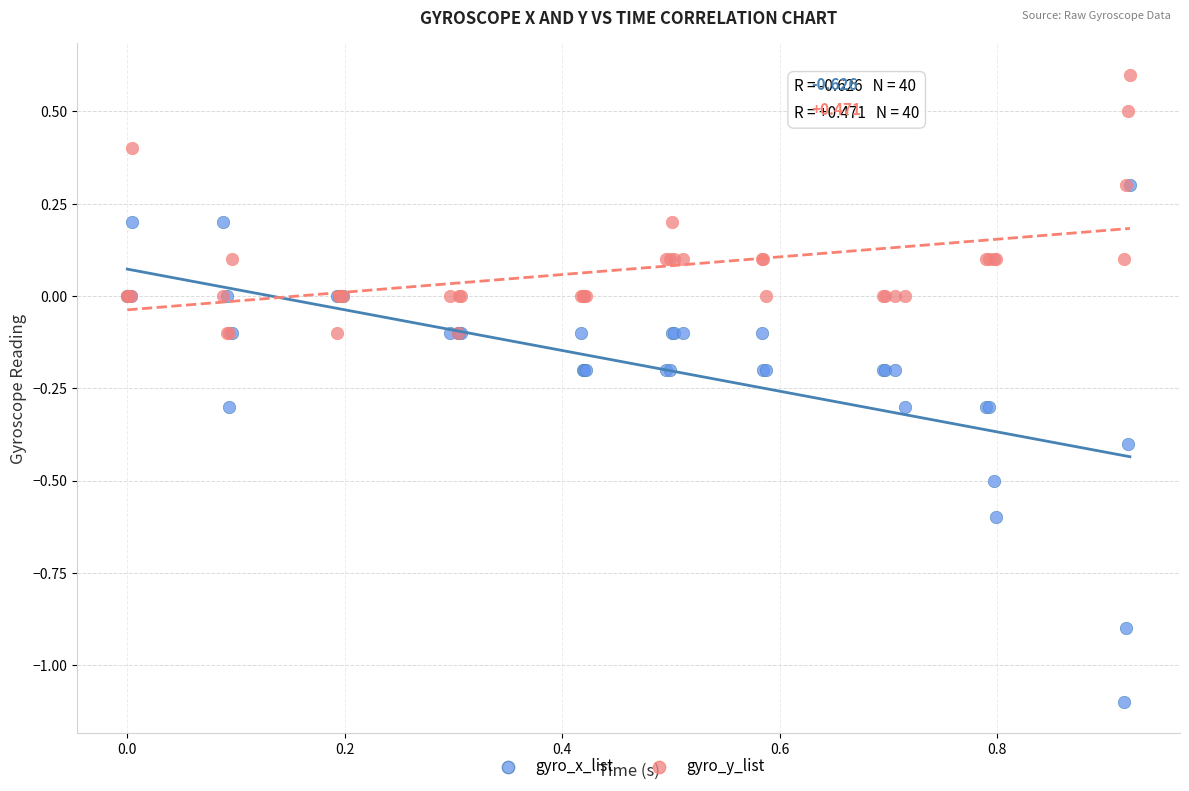

What are all the series names shown in the legend?

gyro_x_list, gyro_y_list